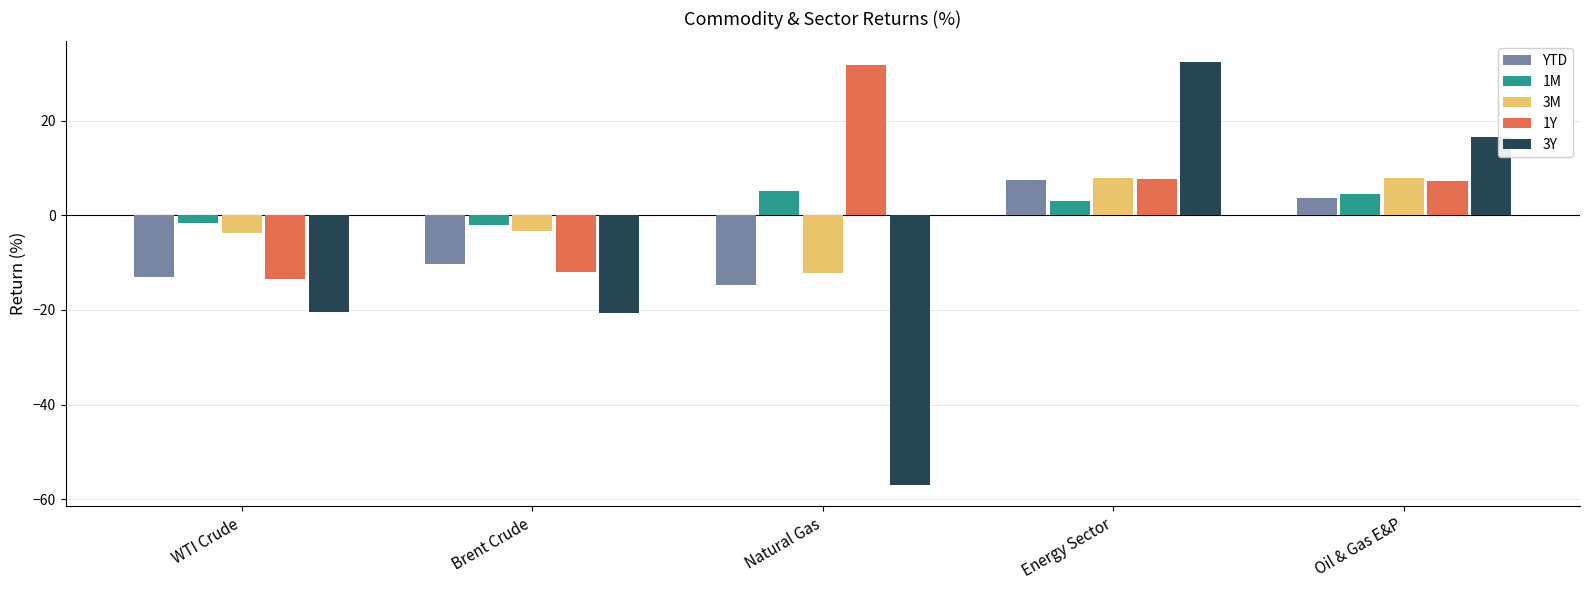

What is the value of the 3M bar at the 5th from the left?

7.9